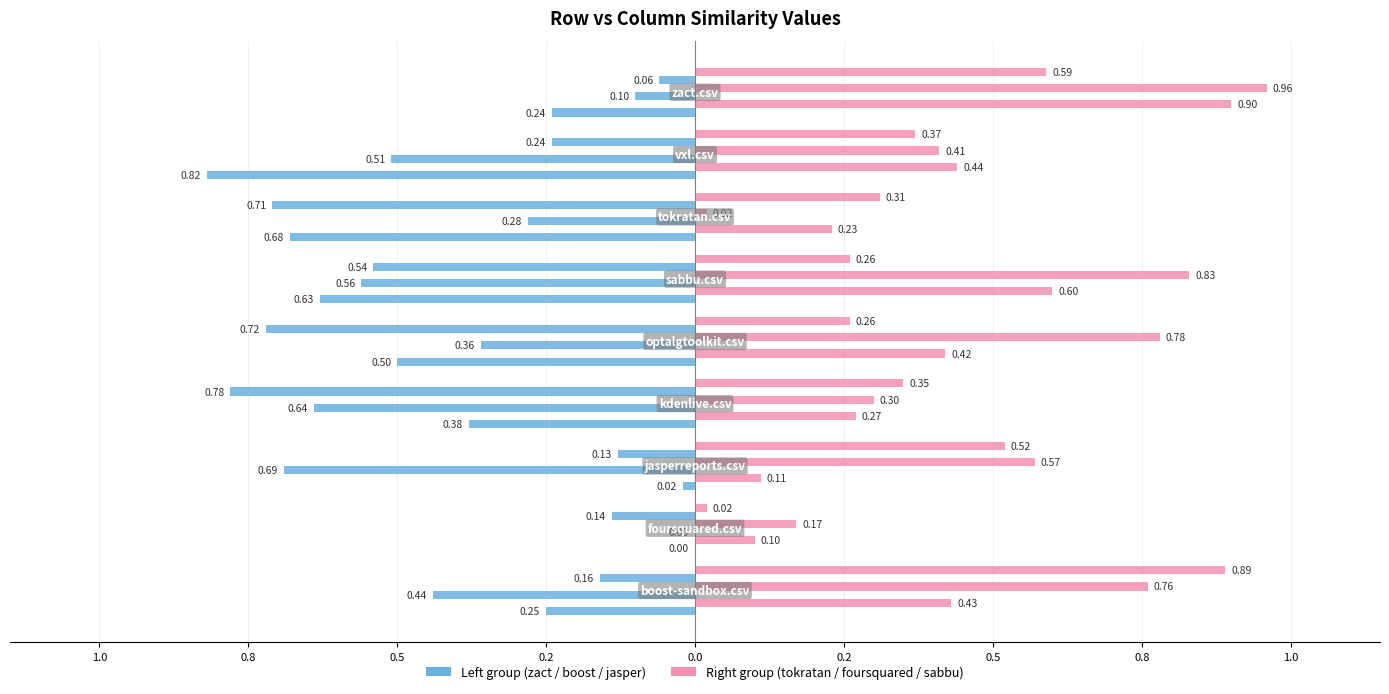

What is the label of the 4th bar from the right?

0.2